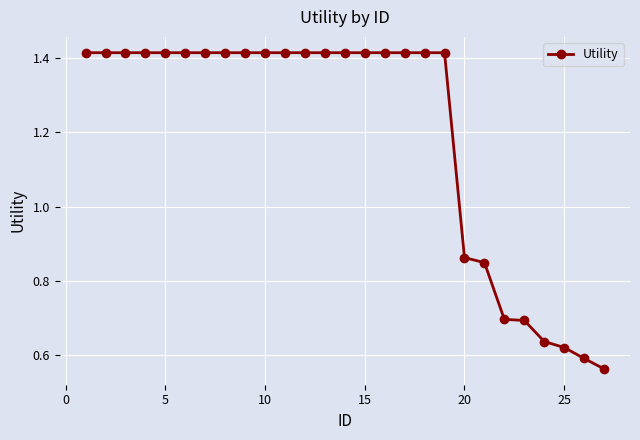

What is the average value?

1.2